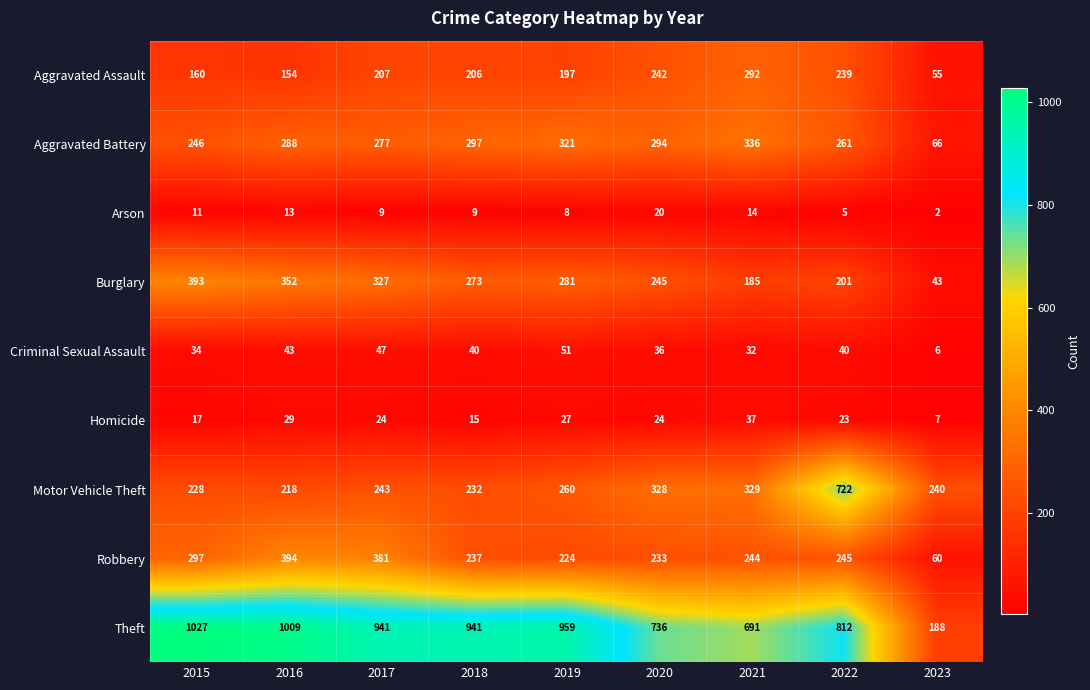

Which series has the largest range (max minus min)?

Theft